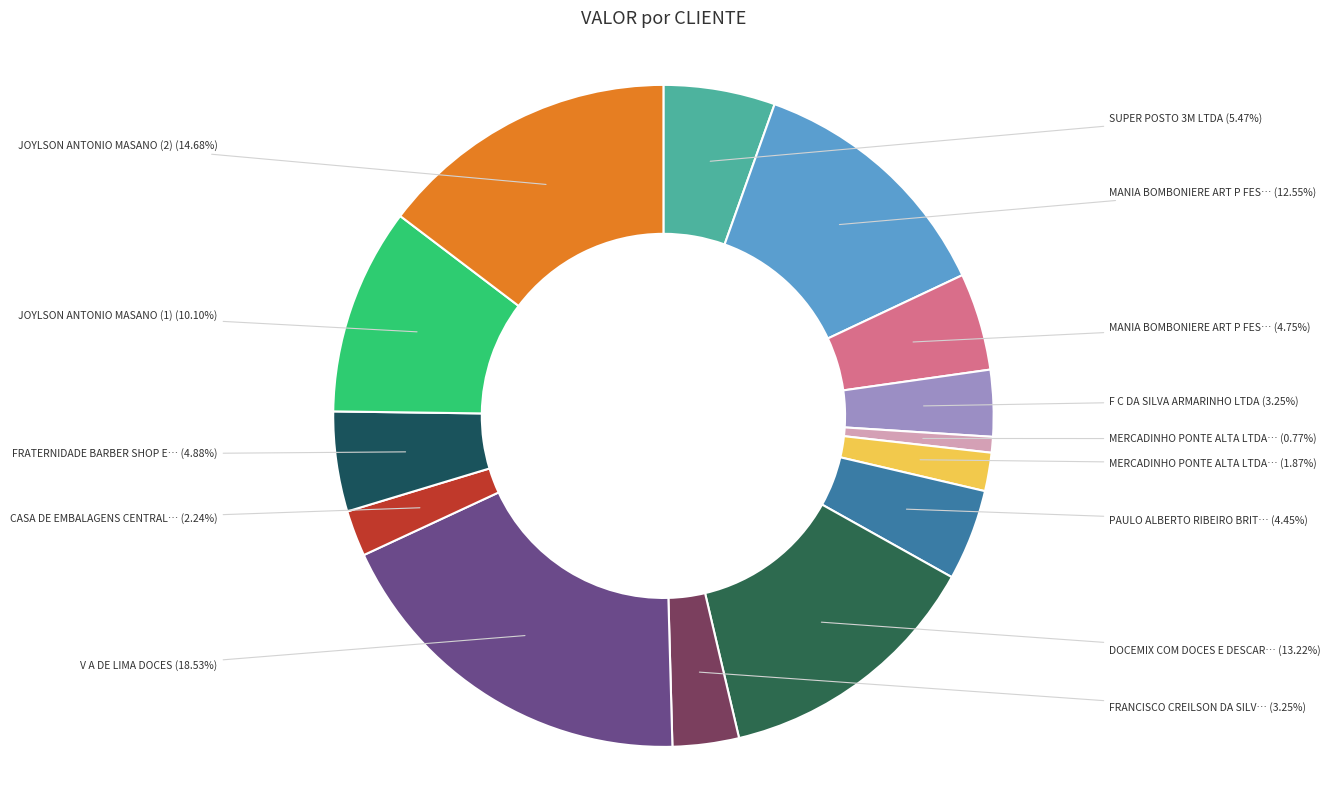

Count the number of slices in the pie.

14